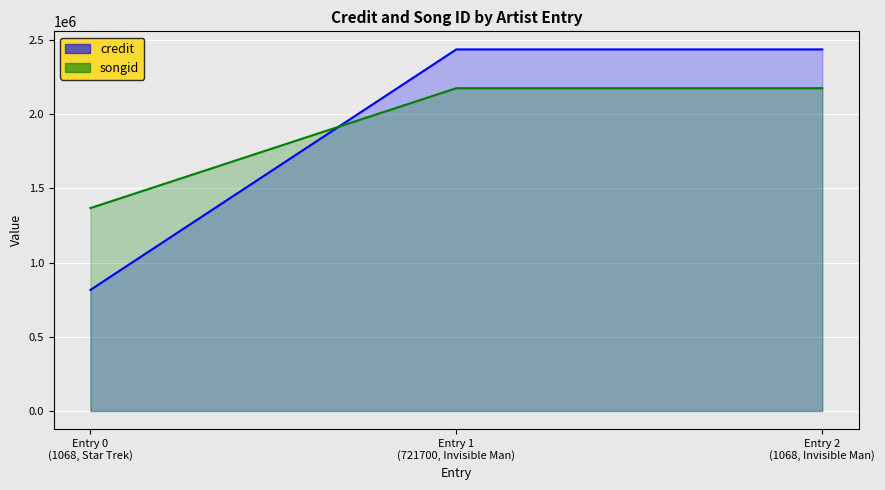

At which label does credit reach its peak?

Entry 1 (721700, Invisible Man)